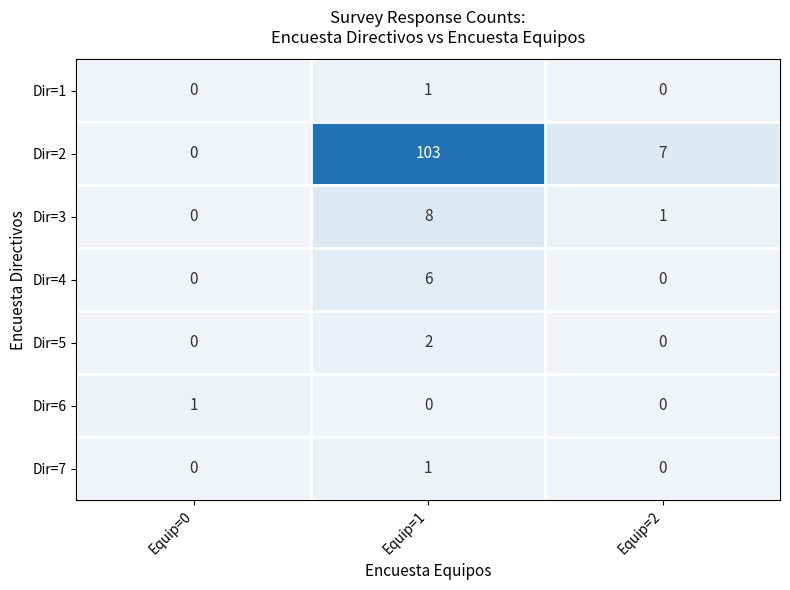

What is the difference between the Dir=3 values at Equip=0 and Equip=1?

8